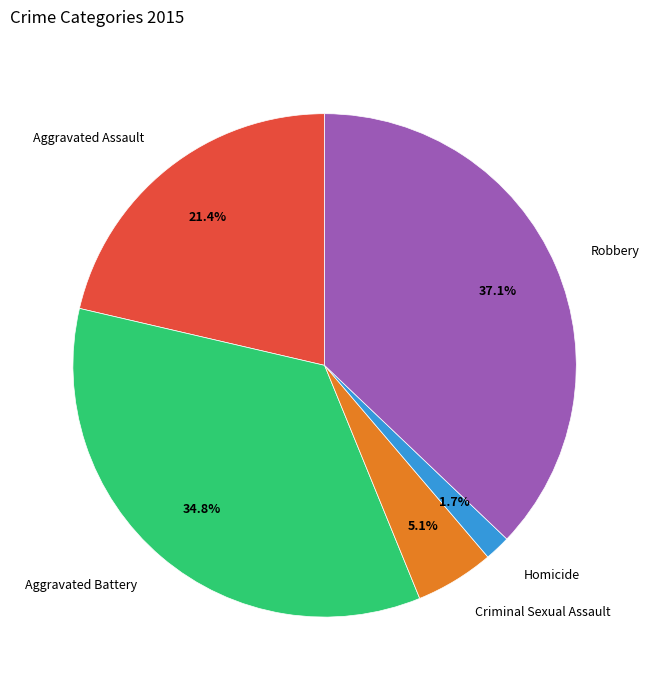

Do Robbery and Homicide together represent more than half of the pie?

No